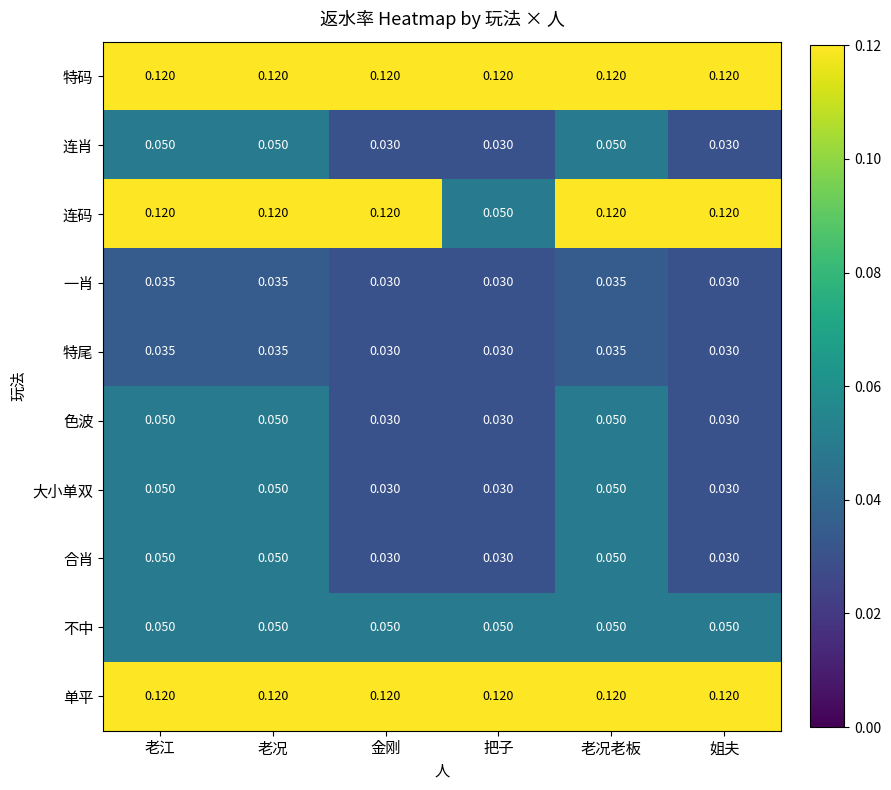

Which series has the widest spread of values?

连码